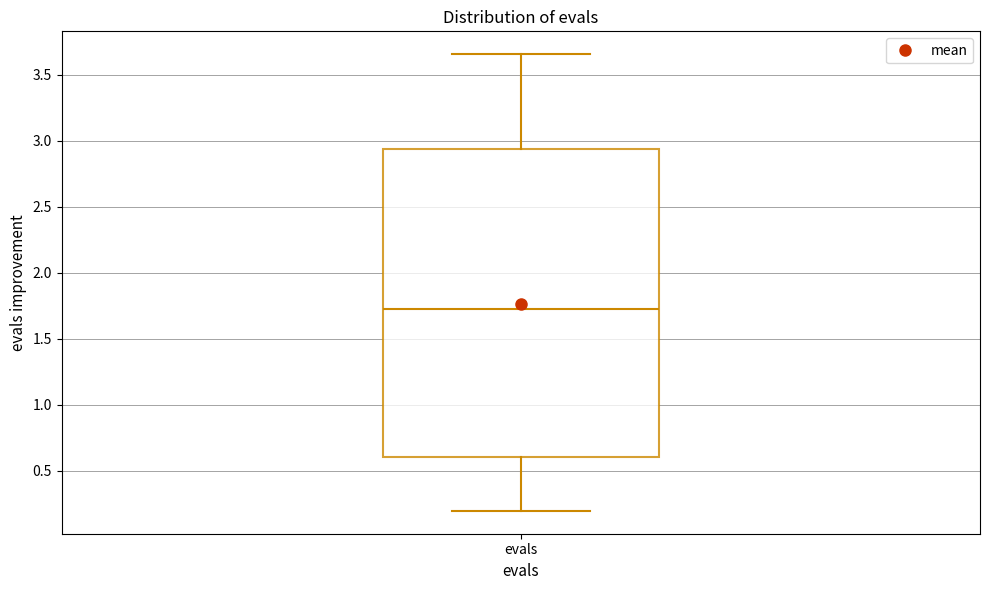

Where does the lower whisker of the box for evals end on the y-axis? The values are not printed on the chart, so give them approximately, as read against the axis.

0.20